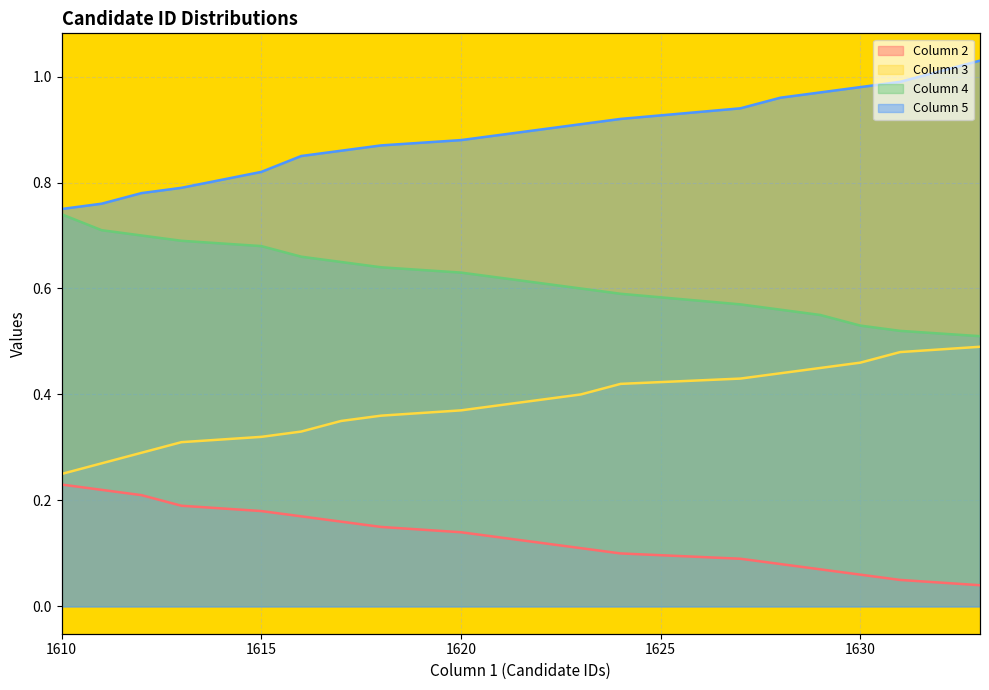

List the series in order of their overall mean, lowest first.

Column 2, Column 3, Column 4, Column 5